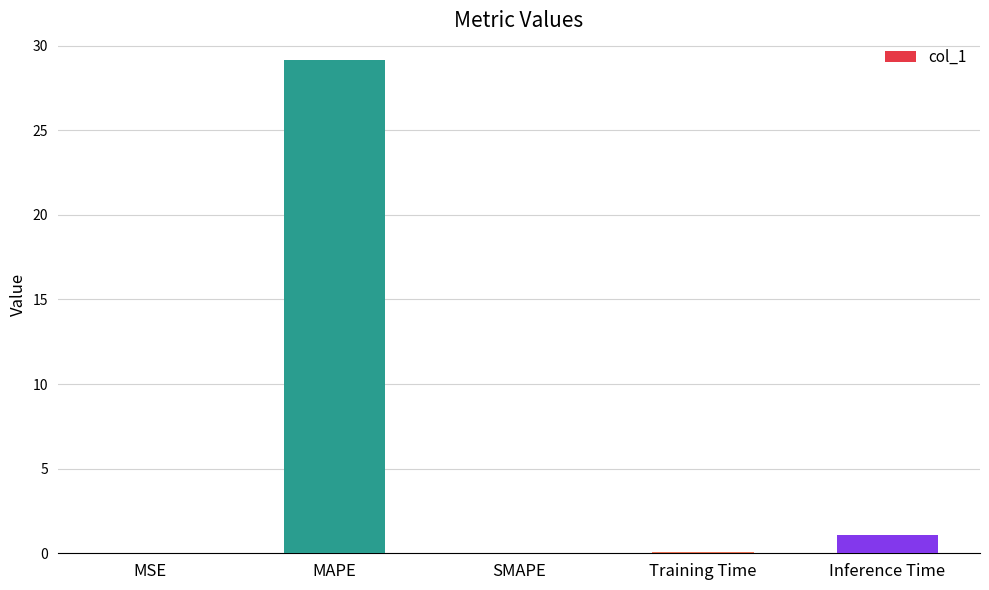

Is it true that the value at MAPE is 29.2?

True